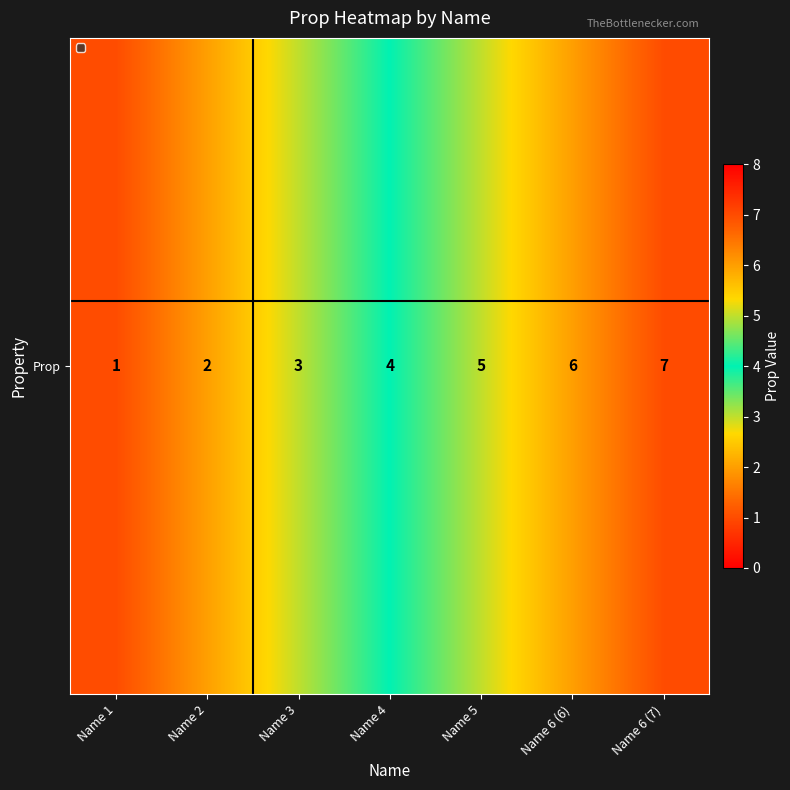

True or false: the data shows 6 at Name 6 (6).

True